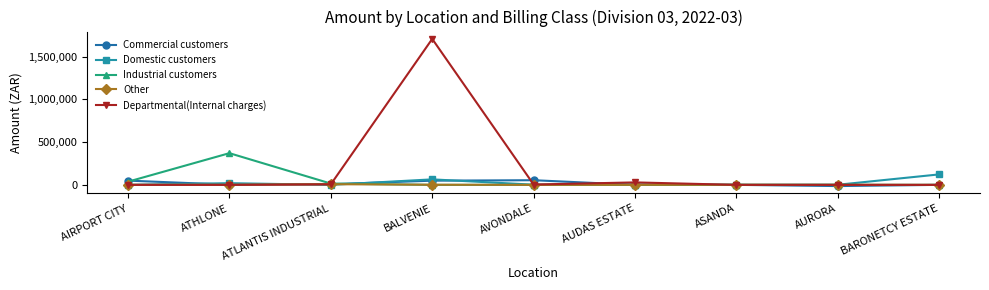

Rank the series by their maximum value, from highest to lowest.

Departmental(Internal charges), Industrial customers, Domestic customers, Commercial customers, Other